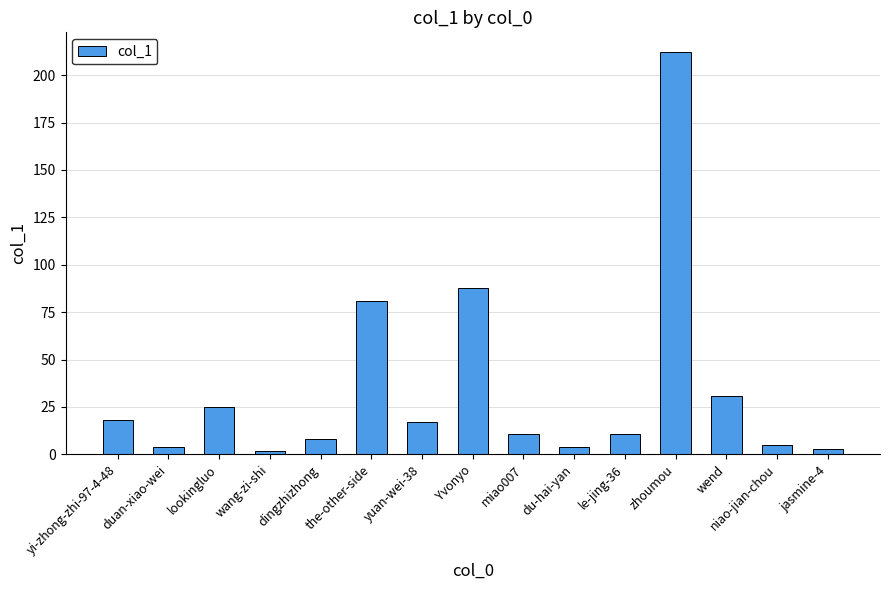

True or false: the data shows 18 at yi-zhong-zhi-97-4-48.

True